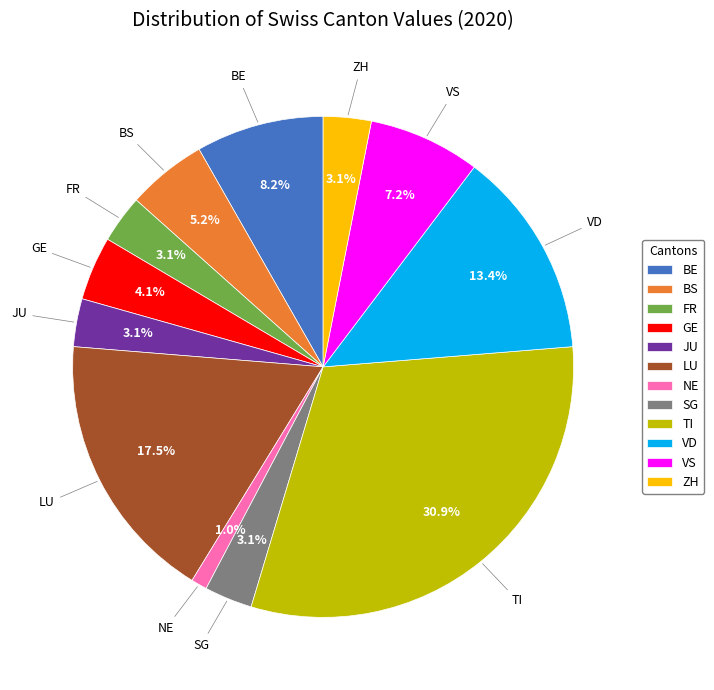

Is ZH the majority of the pie?

No